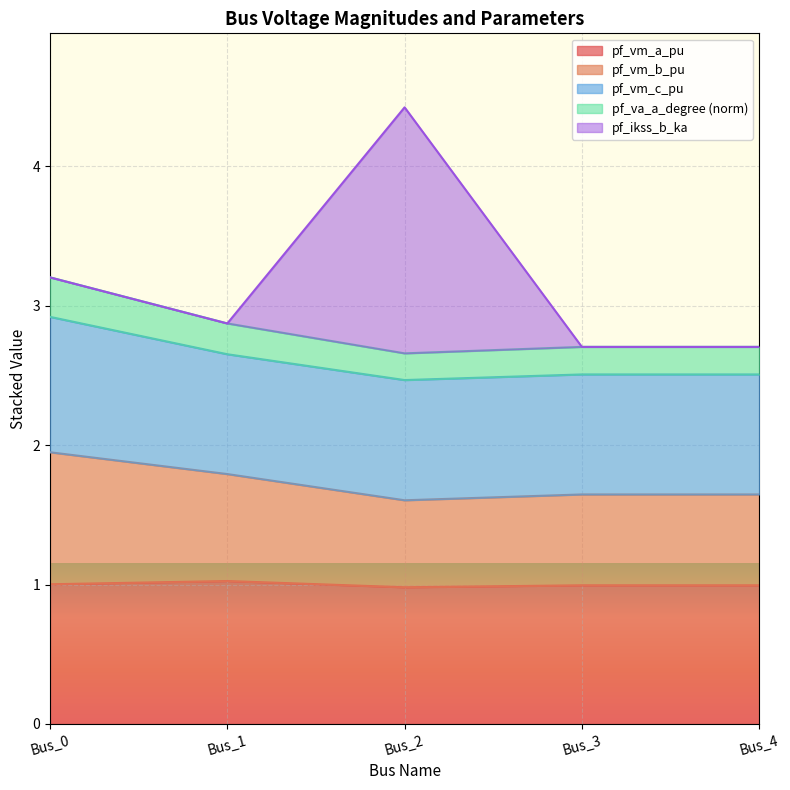

What is the total value across all series at Bus_1?

2.9